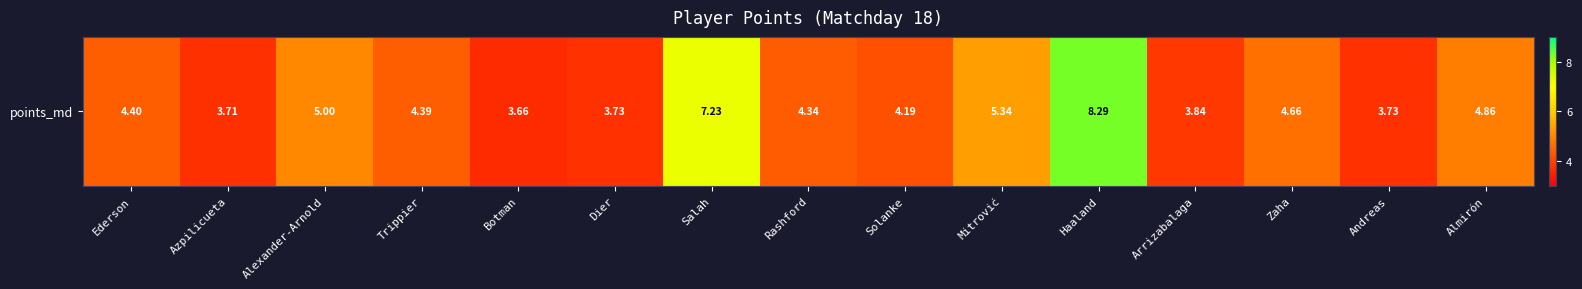

The value at Mitrović is 8.8. True or false?

False